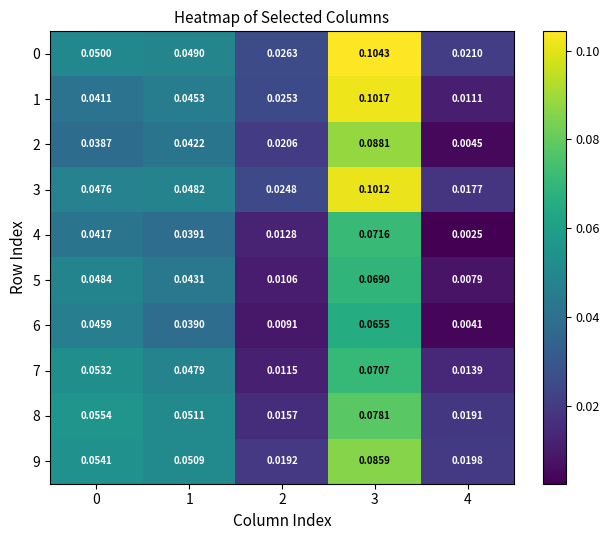

Is the value of 1 at 2 greater than the value of 2 at 2?

Yes